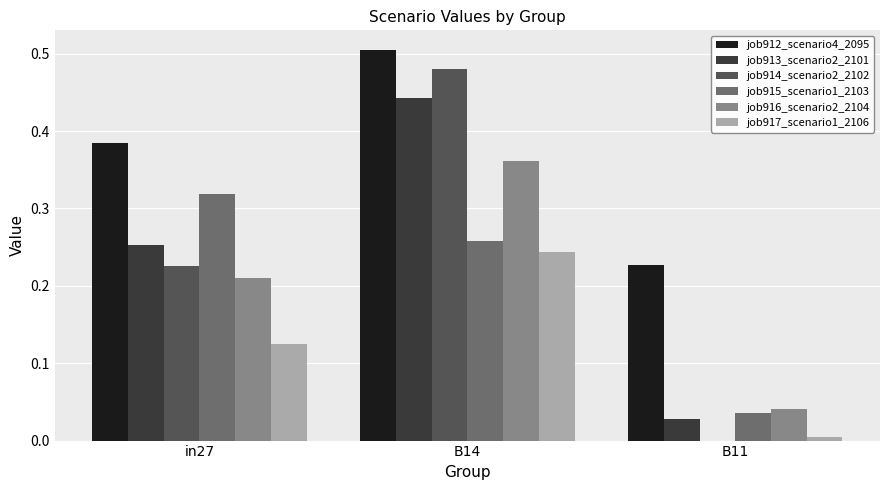

Where is job912_scenario4_2095 nearest to the value 0?

B11